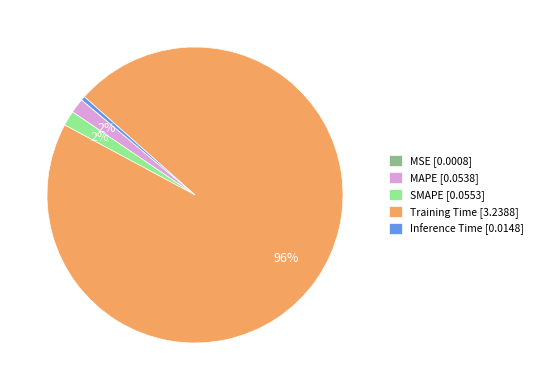

To the nearest percent, what is the combined percentage of MAPE [0.0538] and Training Time [3.2388]?

98%